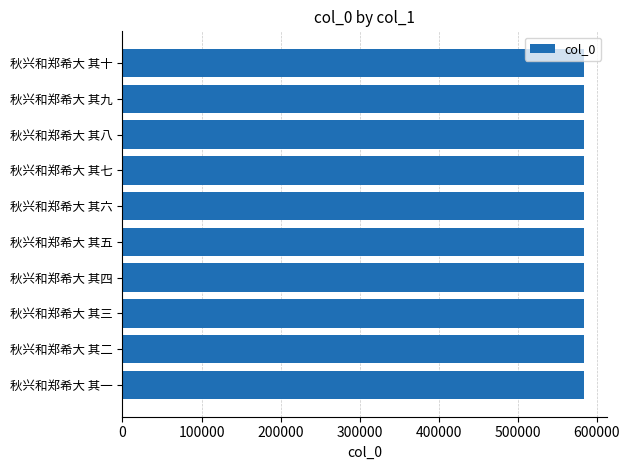

The chart shows a value of 998415 at 秋兴和郑希大 其十. True or false?

False